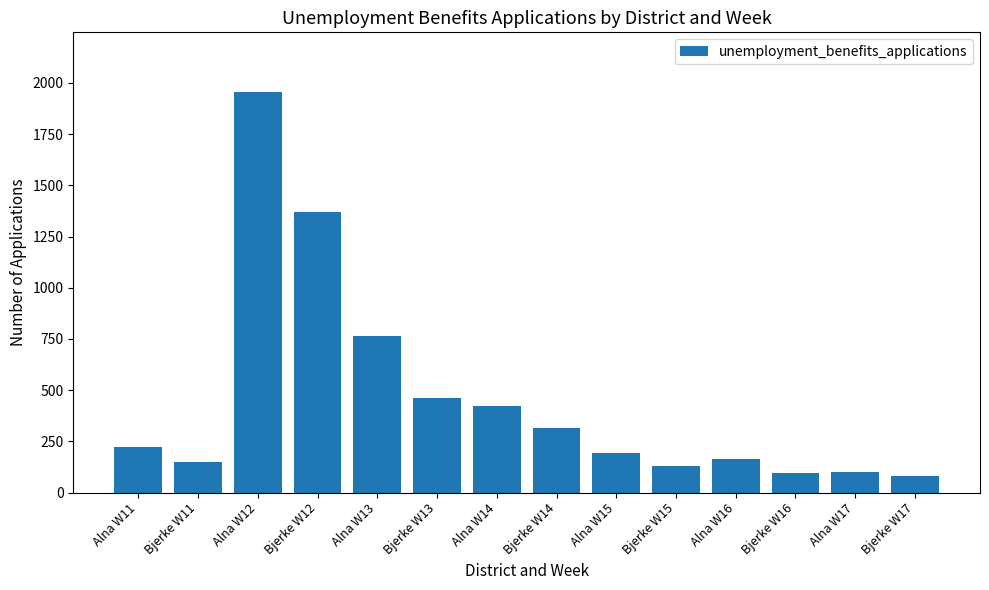

What is the ratio of the value at Alna W16 to the value at Bjerke W17?

2.0